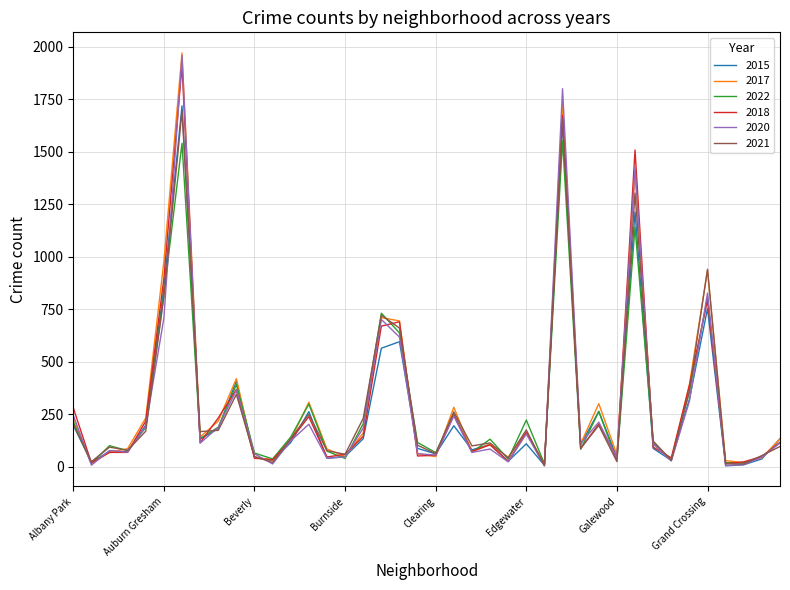

What is the maximum value shown in the chart?

1971